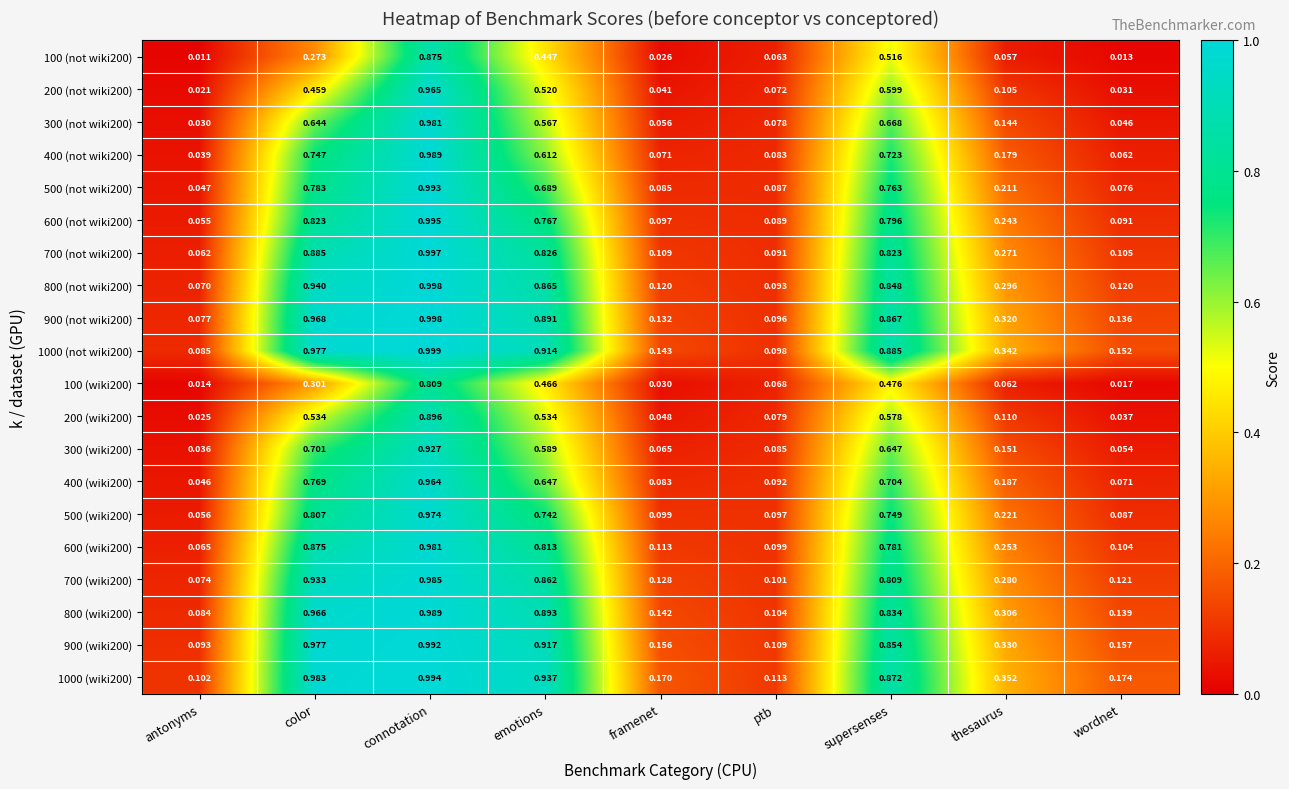

At which label is 300 (not wiki200) closest to 0?

antonyms